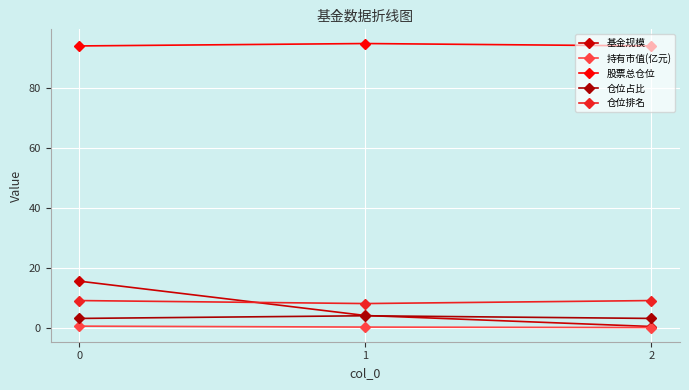

At which category does the chart reach its peak across all series?

1